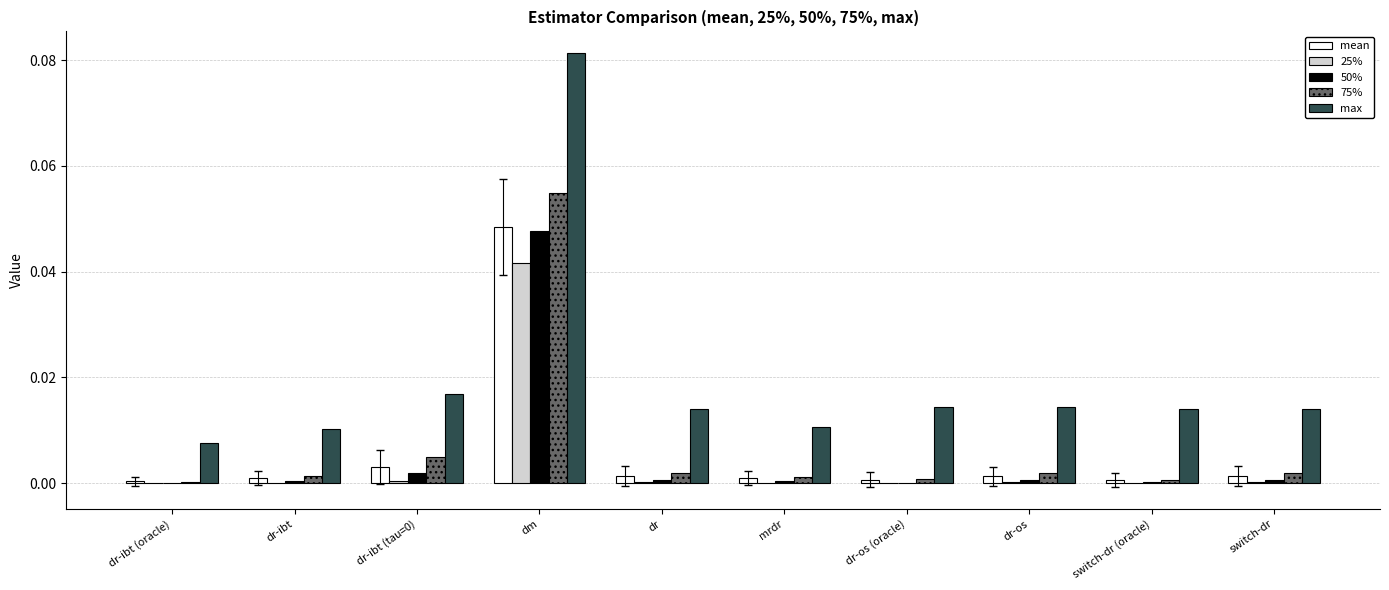

Is it true that 75% equals 0.0 at dr-ibt?

True